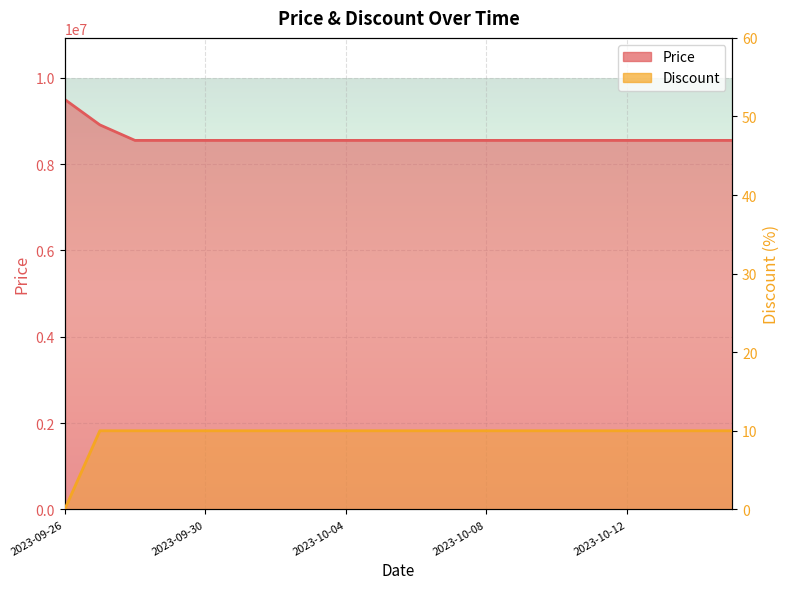

What is the maximum value for Discount?

10